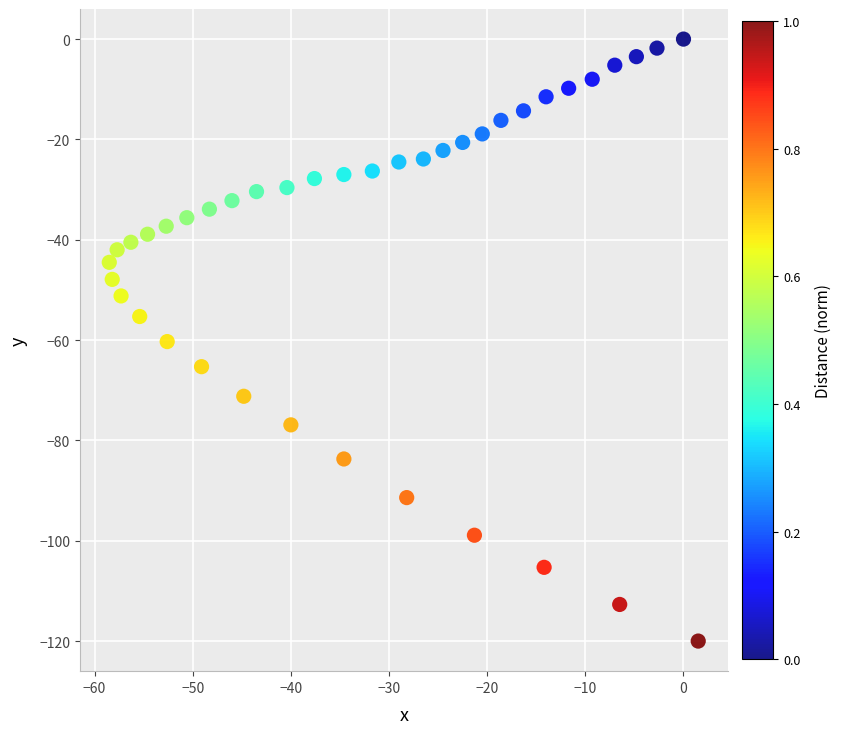

What is the range of Y values (max minus min)?

120.0